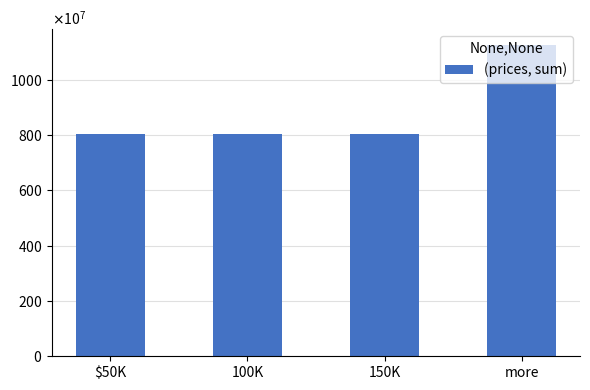

Approximately how many times larger is the value at more compared to 100K?

1.4